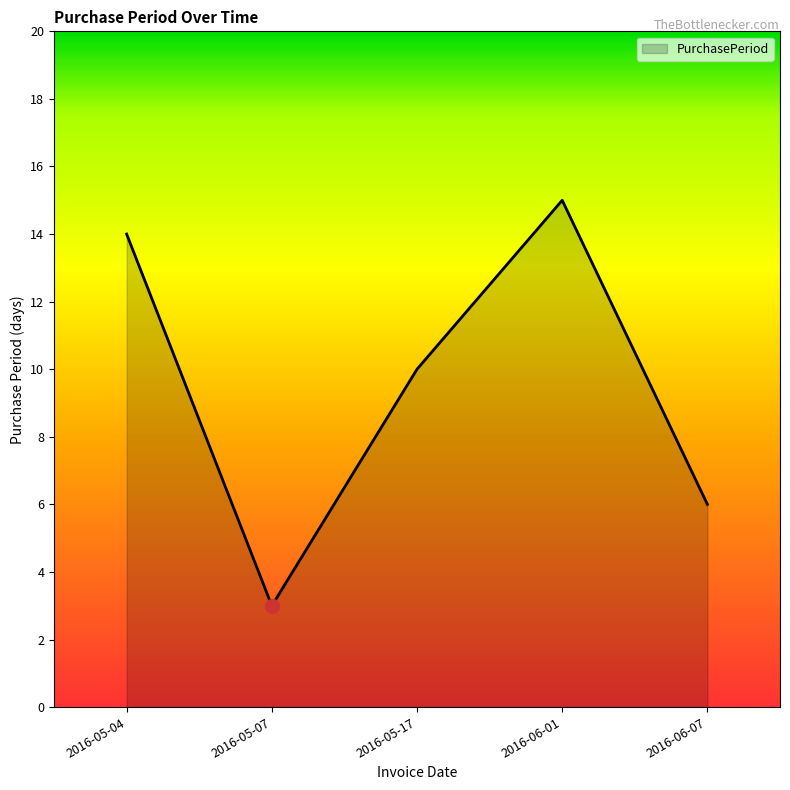

Rank the categories by value from highest to lowest.

2016-06-01, 2016-05-04, 2016-05-17, 2016-06-07, 2016-05-07